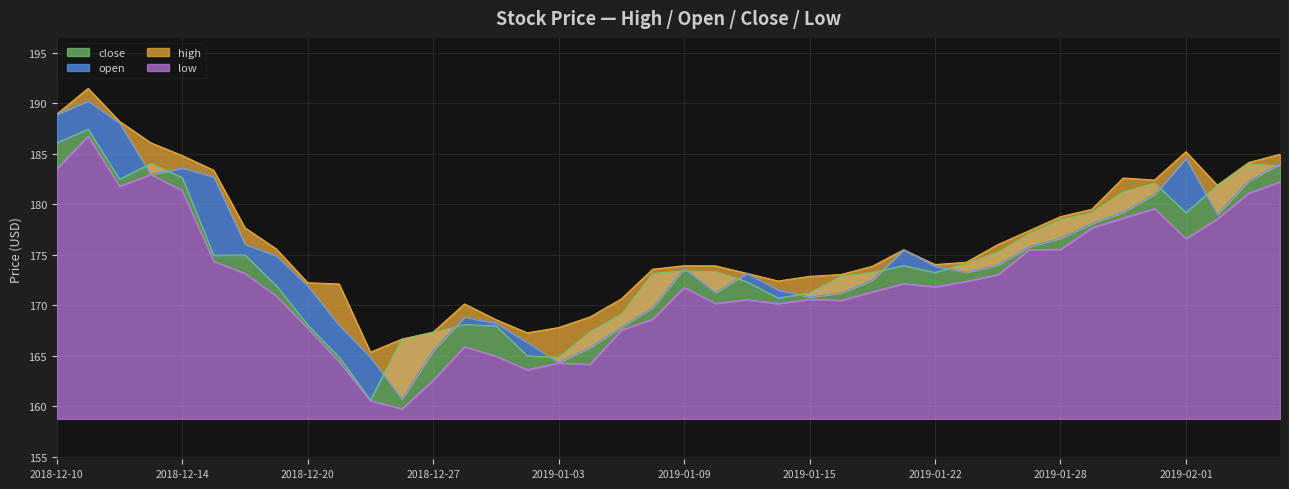

Between 2018-12-19 and 2019-01-23, which is larger?

2018-12-19